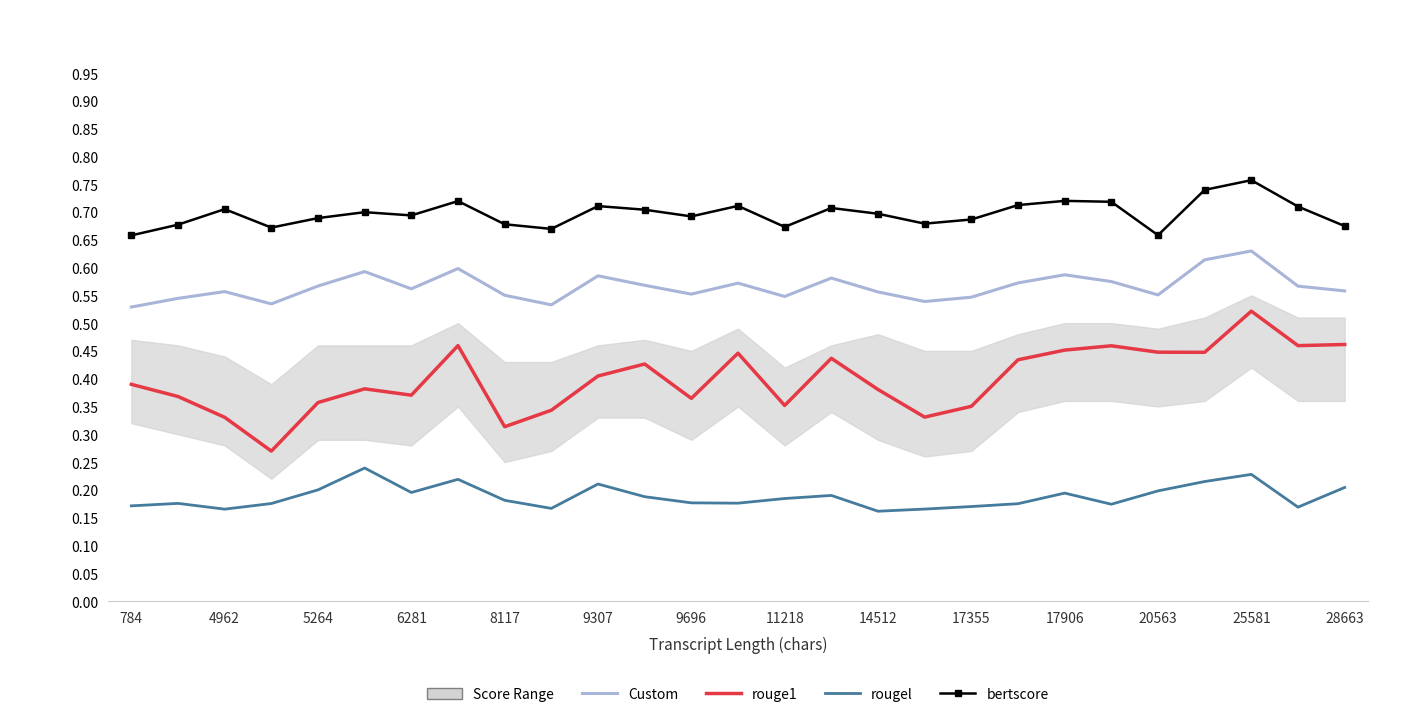

True or false: rougel has a value of 0.0 at 15.

False